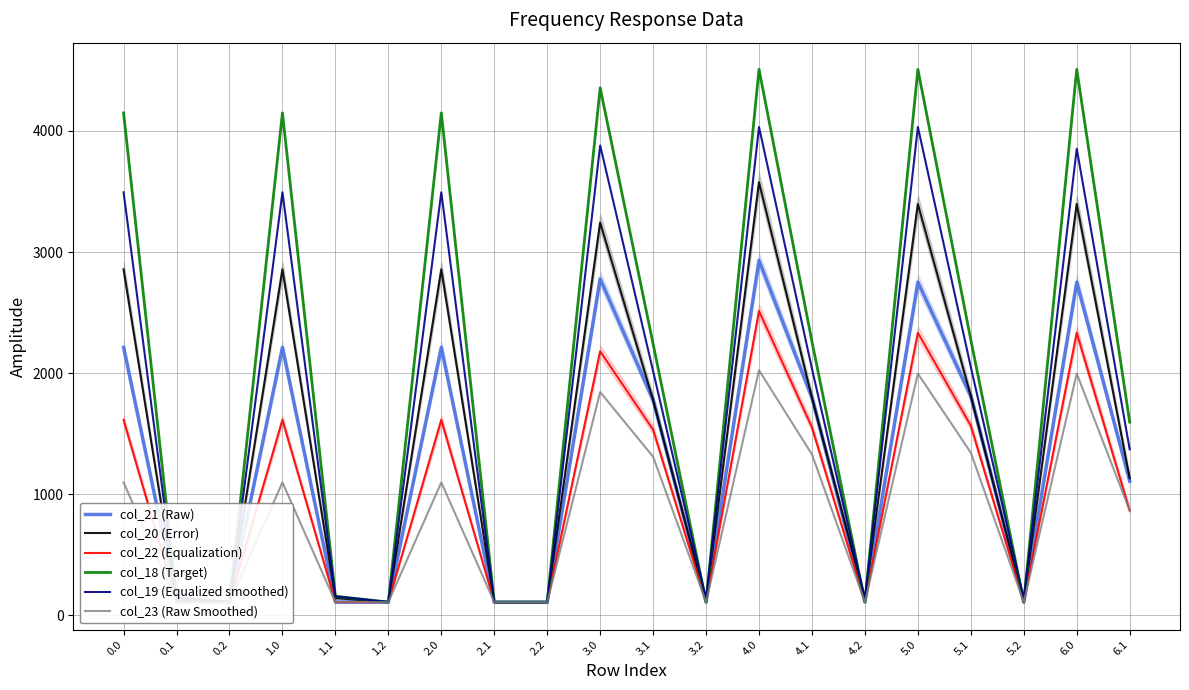

How many data points in col_21 (Raw) are above 1777?

10